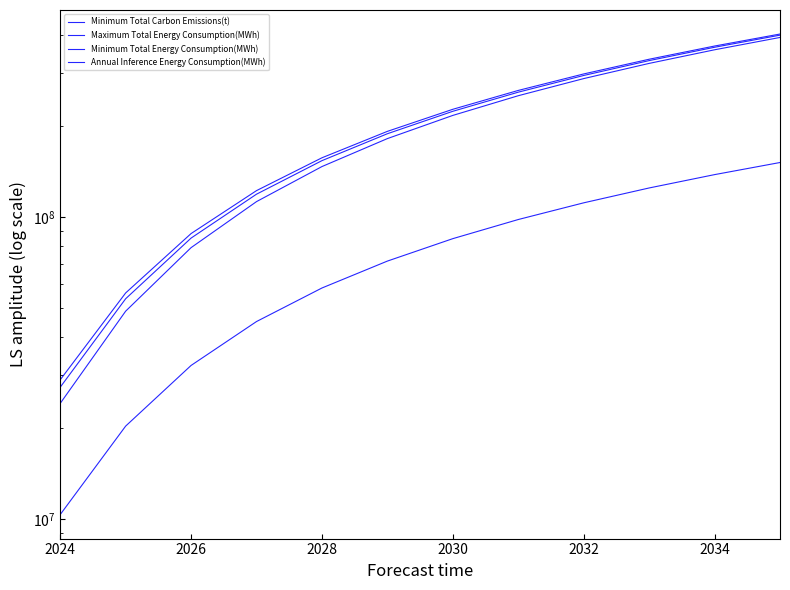

Rank the series at 2030 from lowest to highest value.

Minimum Total Carbon Emissions(t), Annual Inference Energy Consumption(MWh), Minimum Total Energy Consumption(MWh), Maximum Total Energy Consumption(MWh)